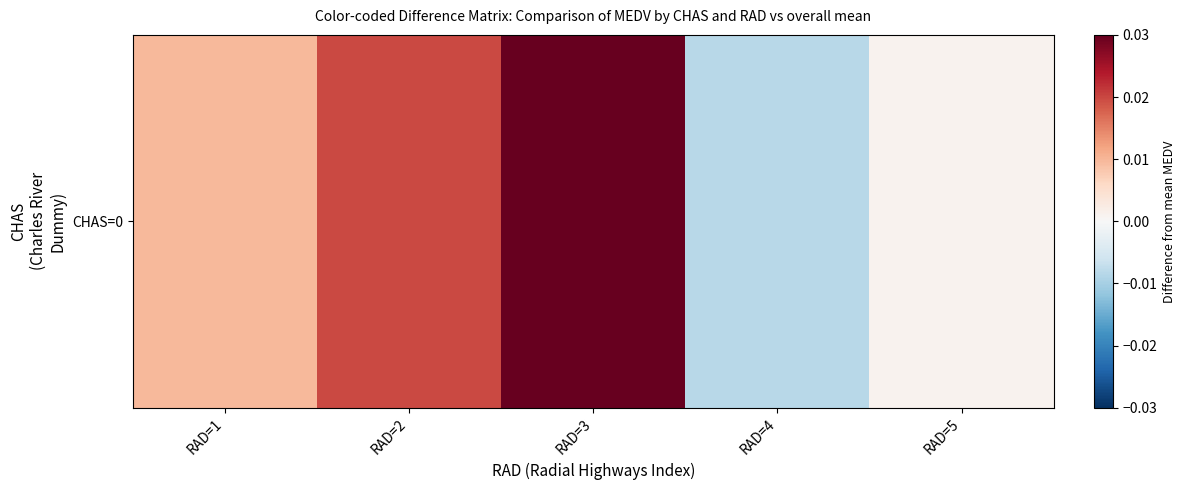

List the labels in order of value, smallest first.

RAD=4, RAD=5, RAD=1, RAD=2, RAD=3